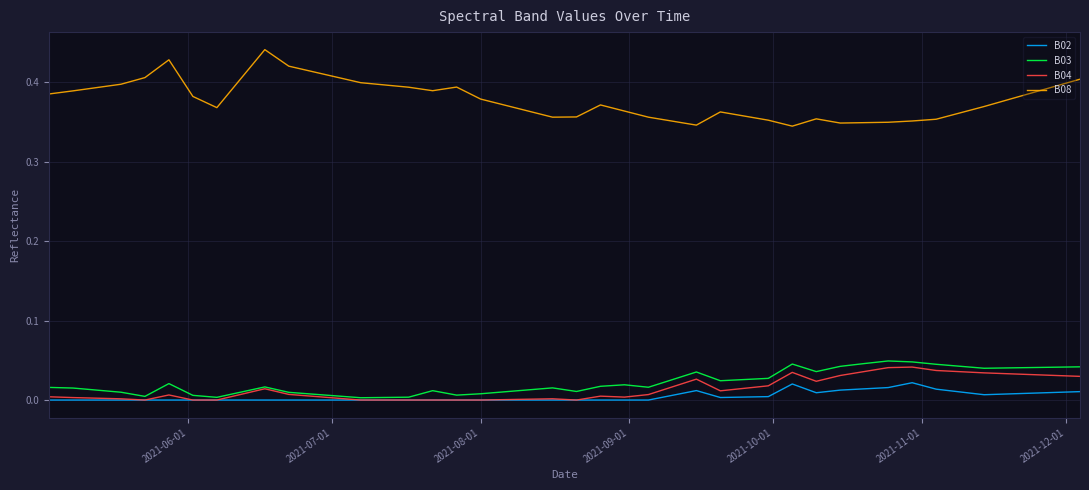

True or false: B08 and B02 cross at least once.

False